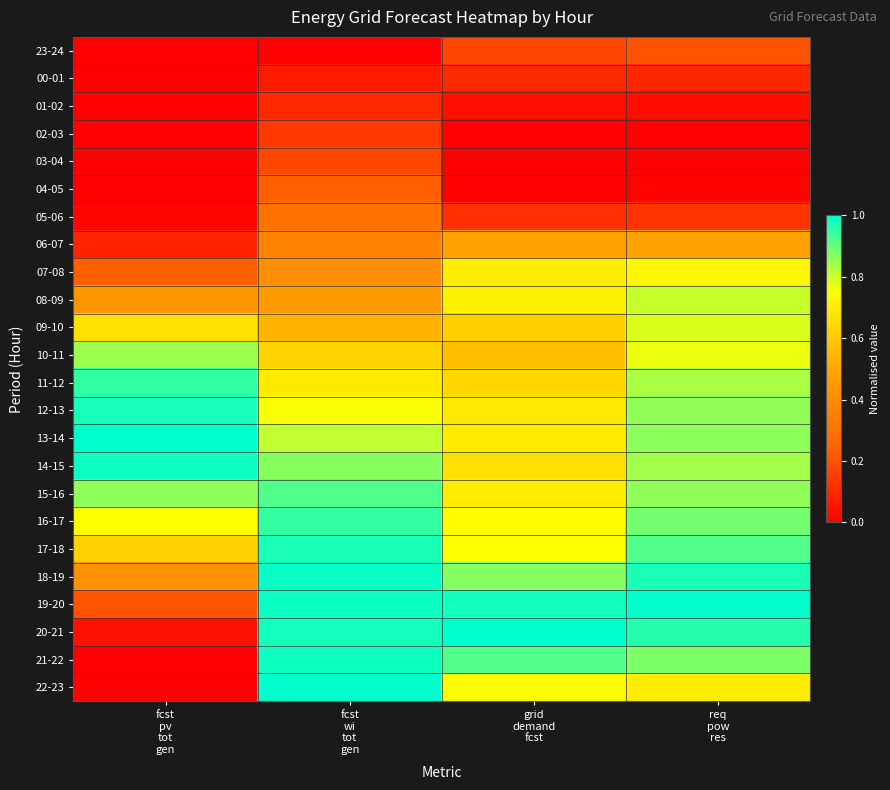

At how many categories does at least one series exceed 0?

4